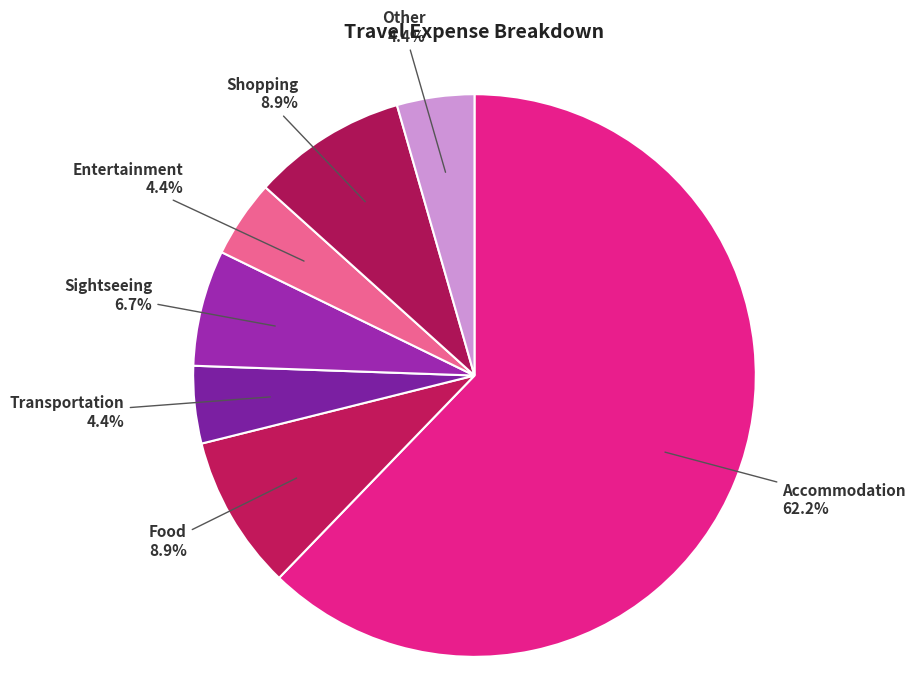

Rank the categories by value from lowest to highest.

Transportation, Entertainment, Other, Sightseeing, Food, Shopping, Accommodation